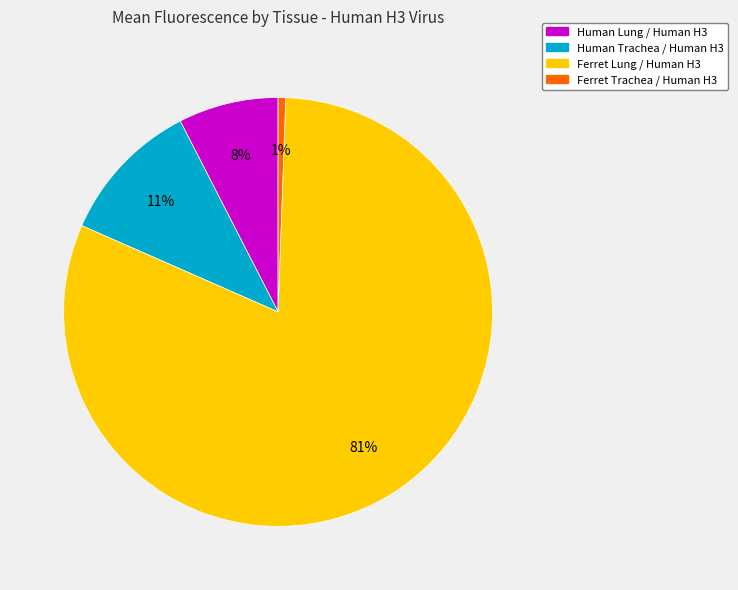

Which category has the smallest portion of the pie?

Ferret Trachea / Human H3